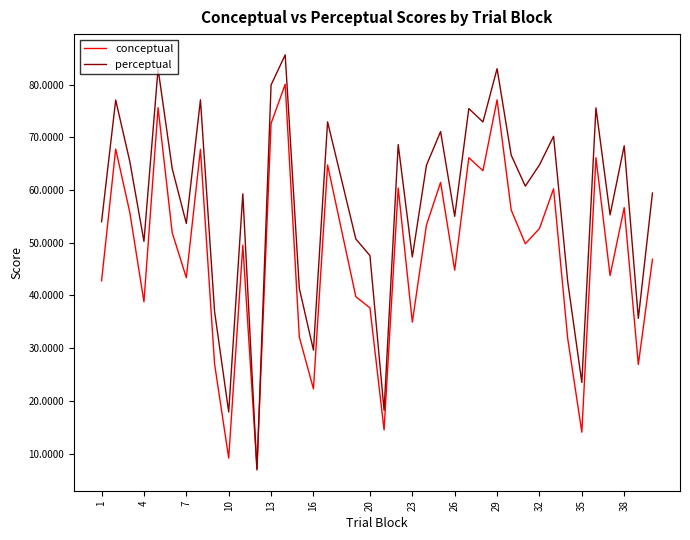

What is the highest value of the conceptual series?

80.1